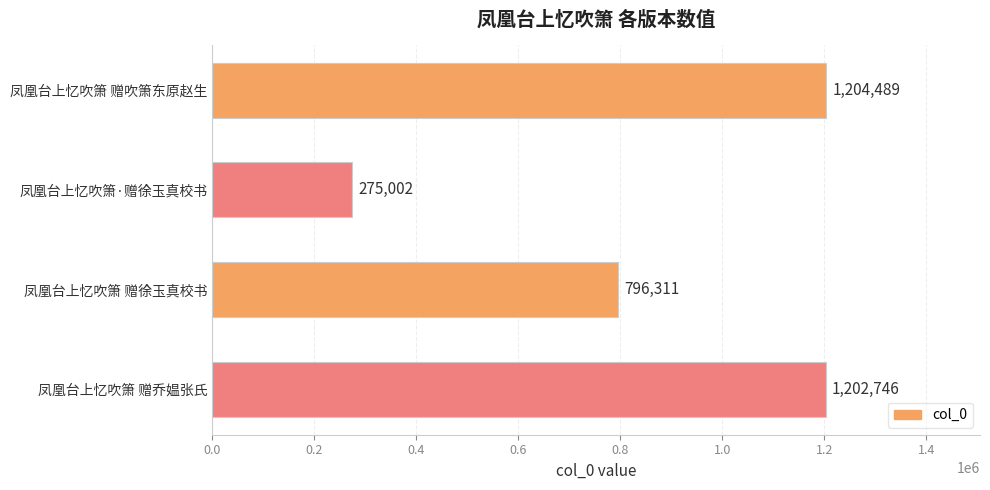

Rank the categories by value from lowest to highest.

凤凰台上忆吹箫·赠徐玉真校书, 凤凰台上忆吹箫 赠徐玉真校书, 凤凰台上忆吹箫 赠乔媪张氏, 凤凰台上忆吹箫 赠吹箫东原赵生